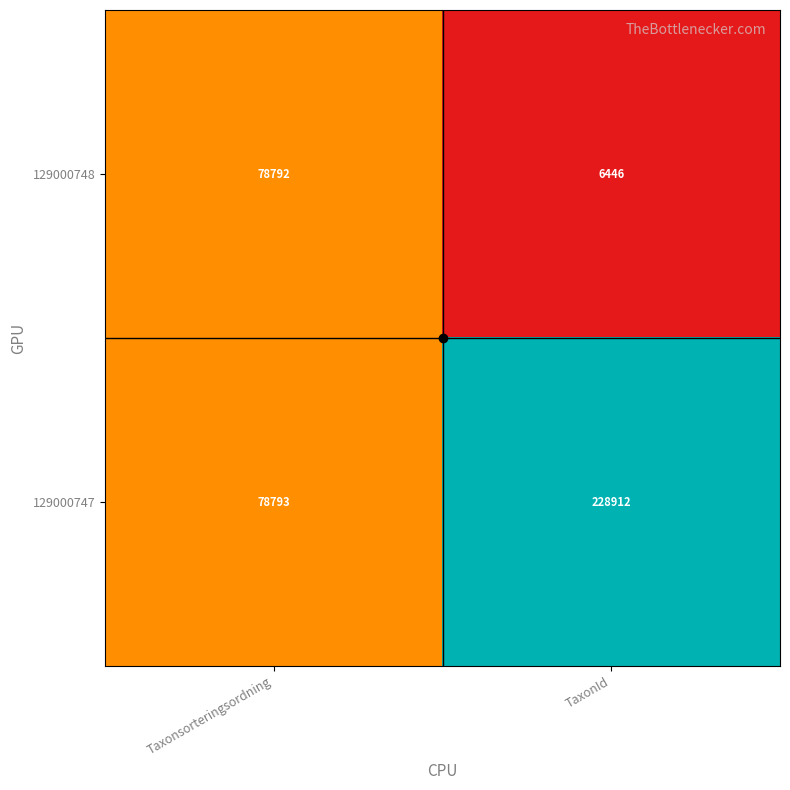

Rank the series at TaxonId from lowest to highest value.

129000748, 129000747